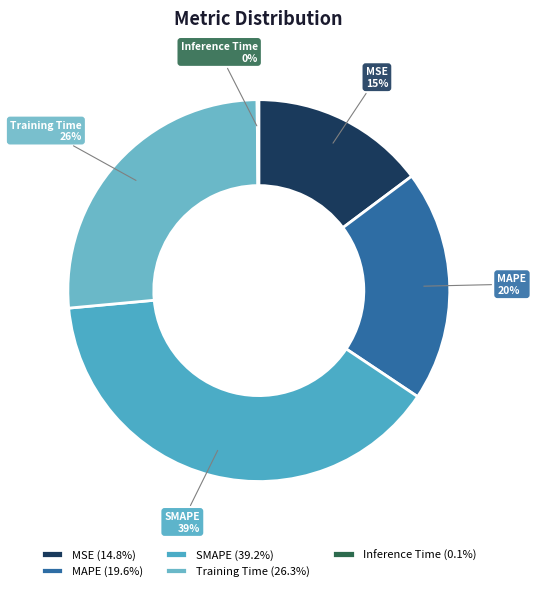

To the nearest percent, what is the average slice percentage?

20%